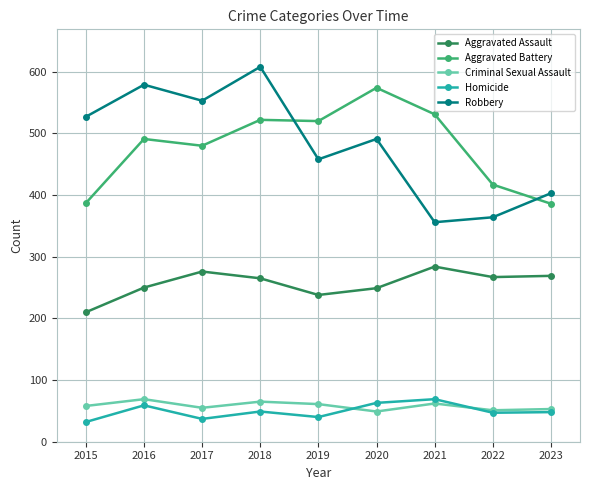

What is the difference between the second highest and second lowest values in the Homicide series?

26